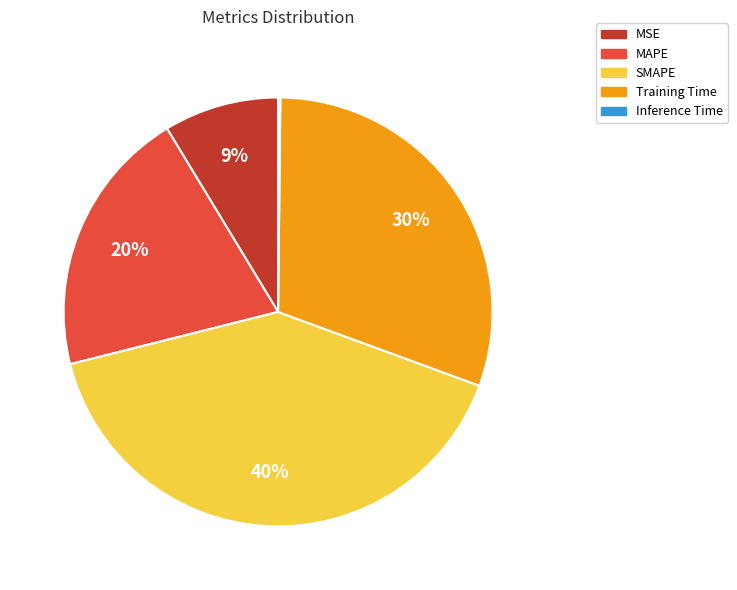

Is the sum of SMAPE and Training Time greater than half?

Yes